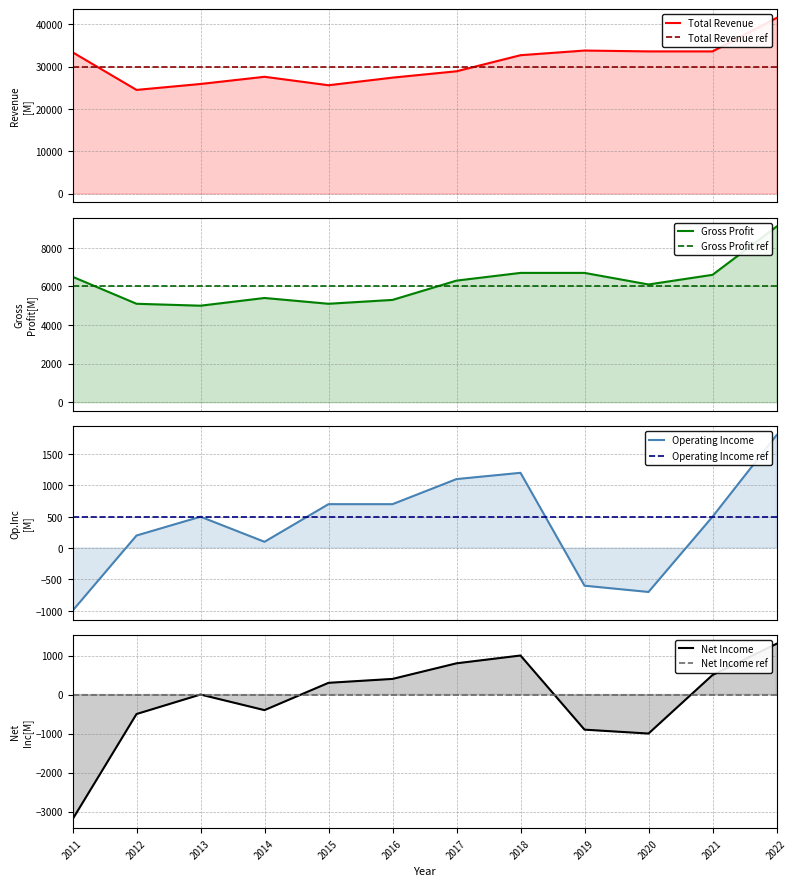

How many values in the Operating Income series exceed 500?

5